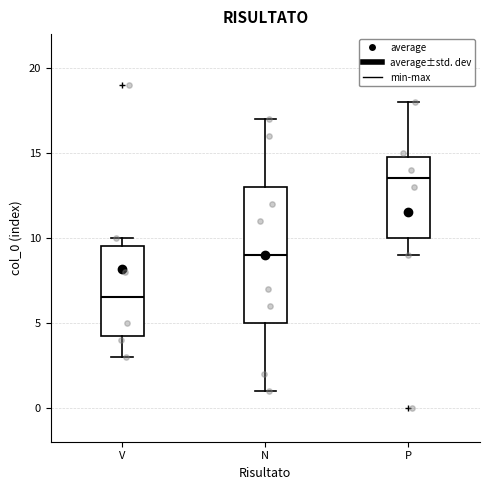

Which box is the tallest, from its lower edge to its upper edge?

N